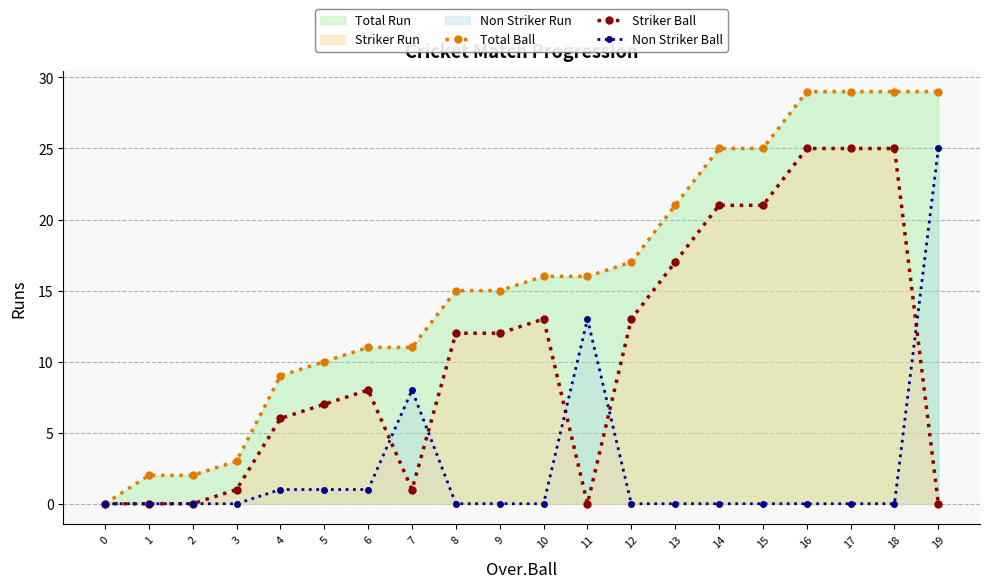

Rank the series at 2 from lowest to highest value.

Striker Ball, Non Striker Ball, Total Ball